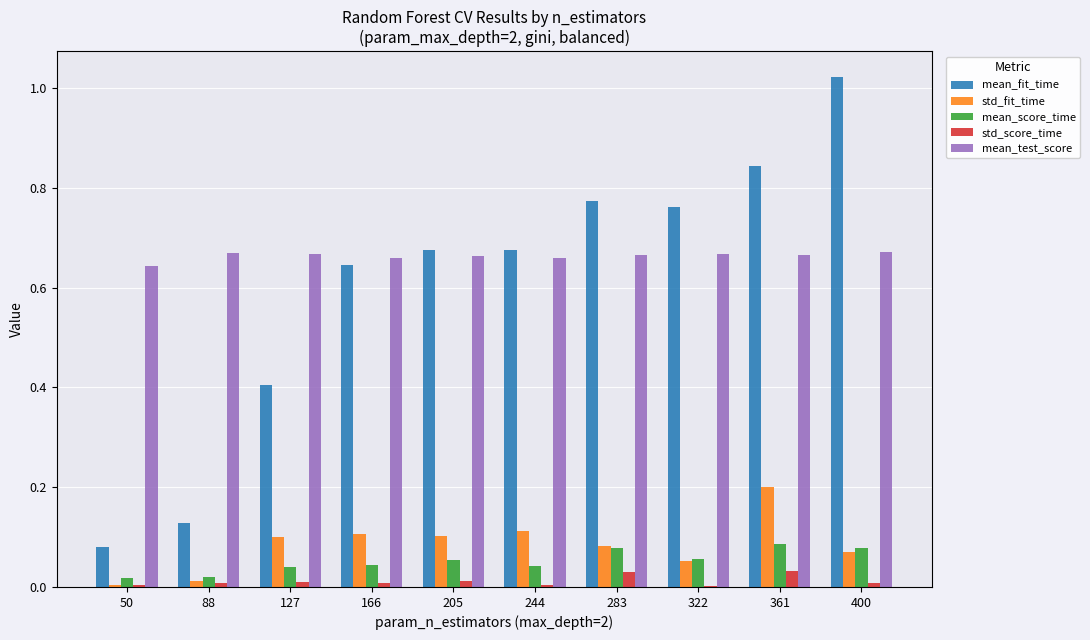

Which series changed the most between 88 and 244?

mean_fit_time